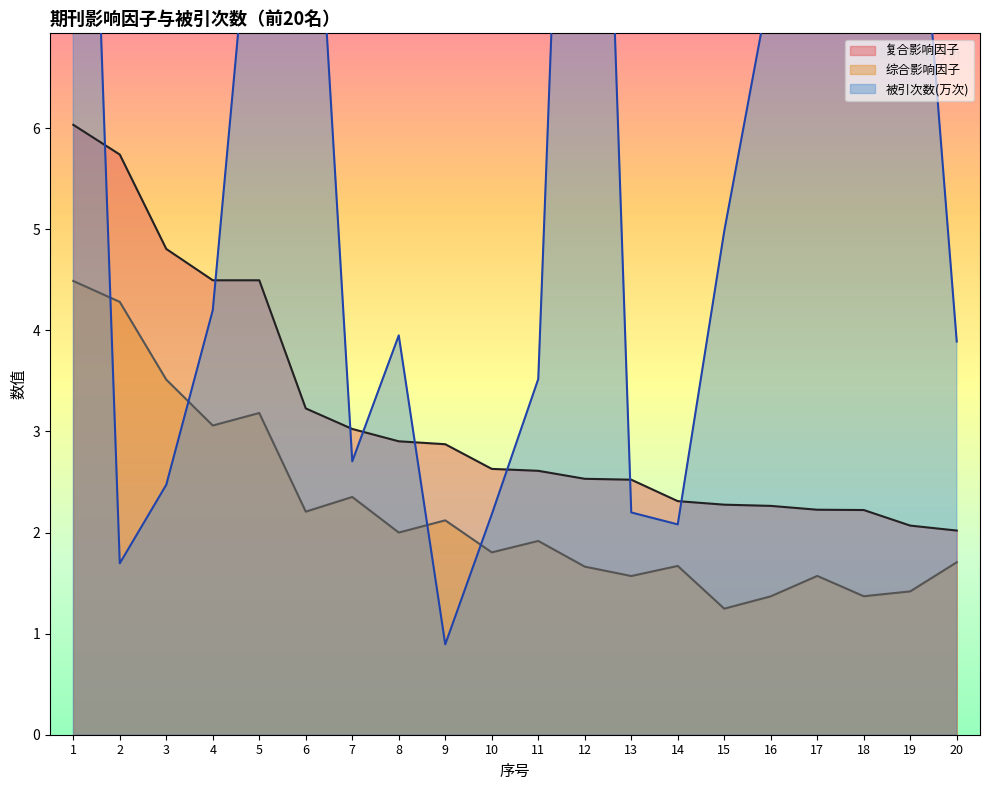

Which series has the largest total across all categories?

被引次数(万次)